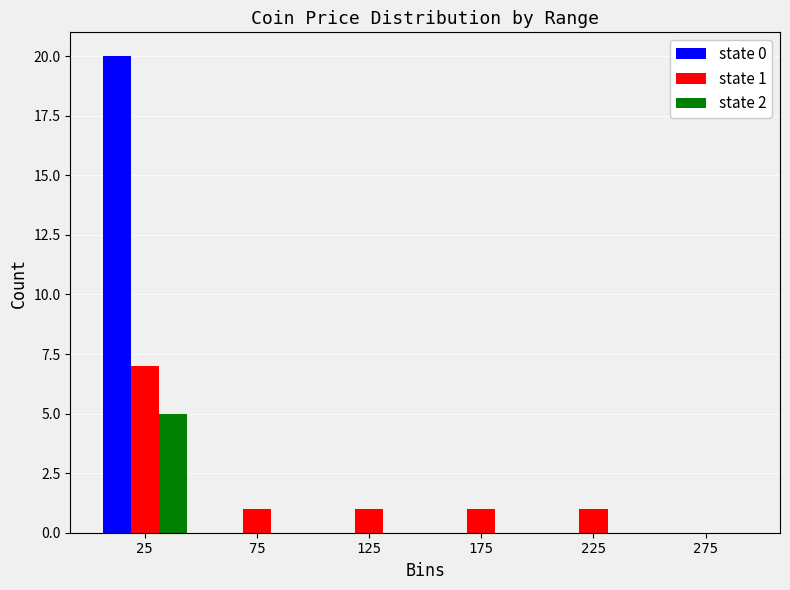

In the state 1 series, which range on the x-axis has the tallest bar?

0 to 50